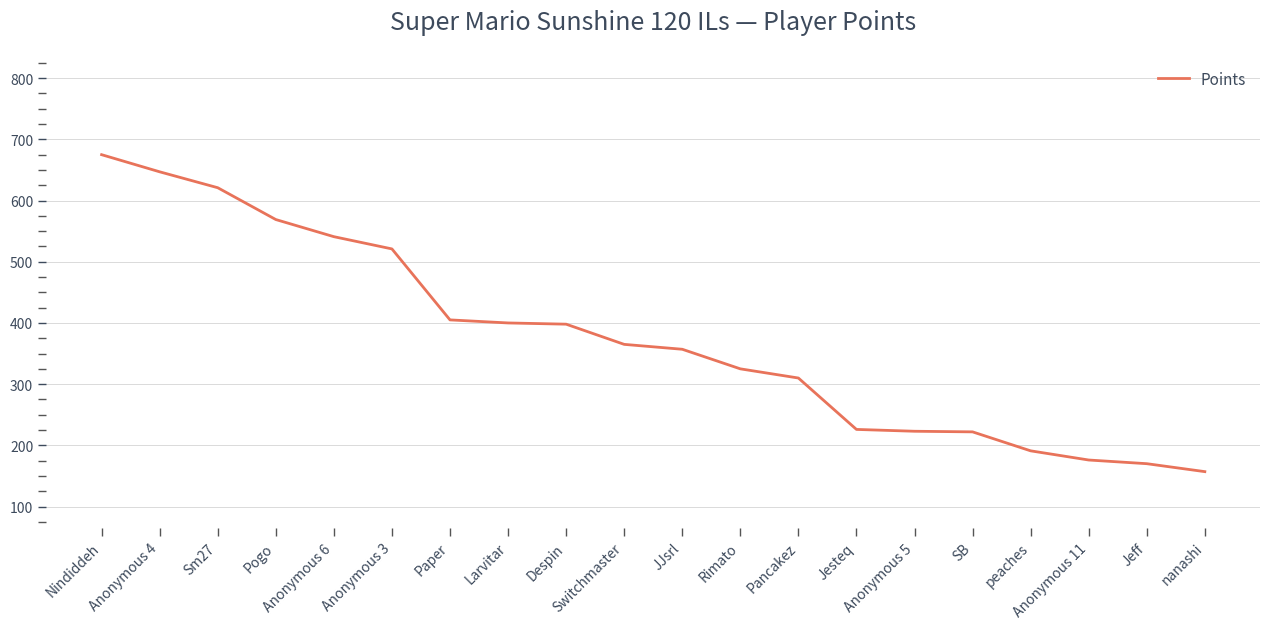

Approximately how many times larger is the value at Anonymous 4 compared to Pancakez?

2.1